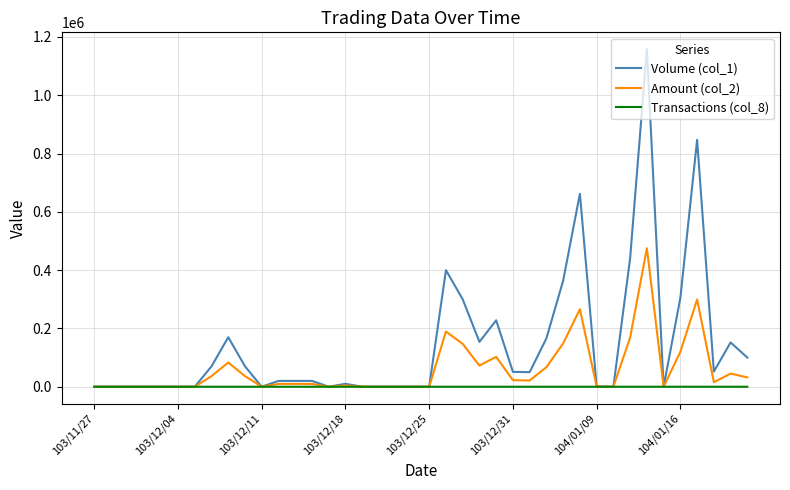

Which series has the largest total across all categories?

Volume (col_1)